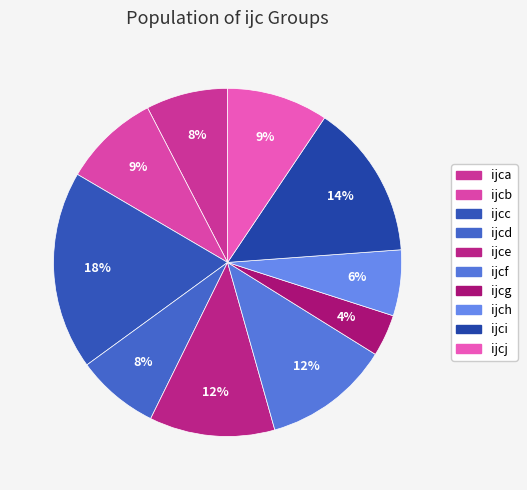

Between ijcd and ijcc, which is larger?

ijcc